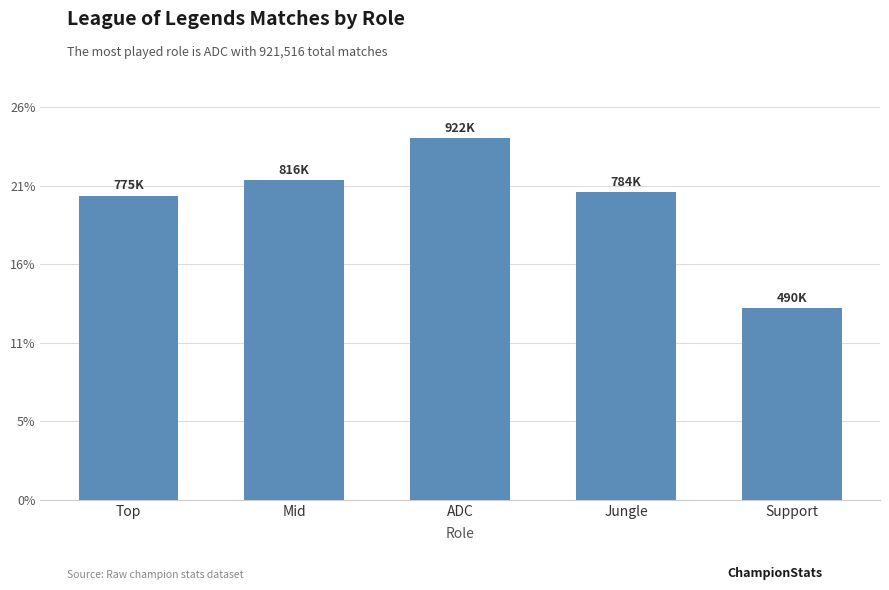

What is the maximum value shown in the chart?

921516